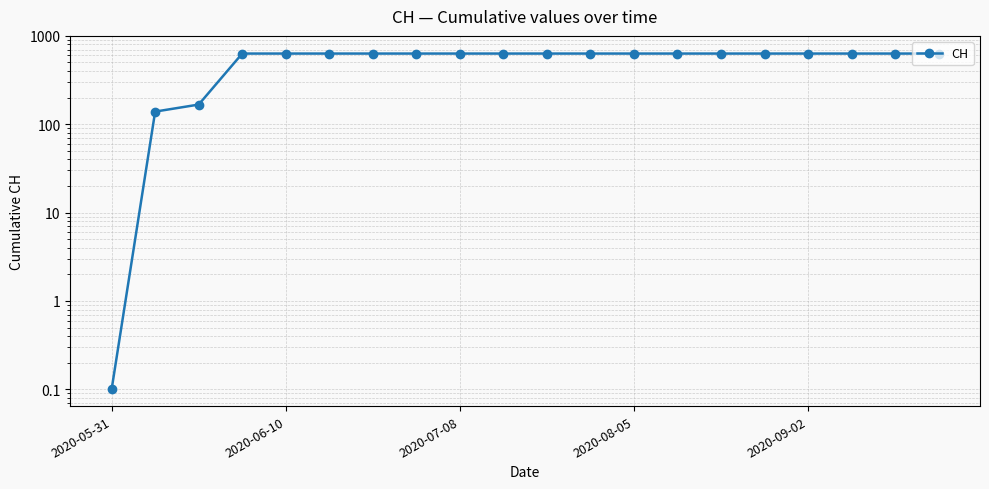

Is it true that the value at 18 is 299.5?

False